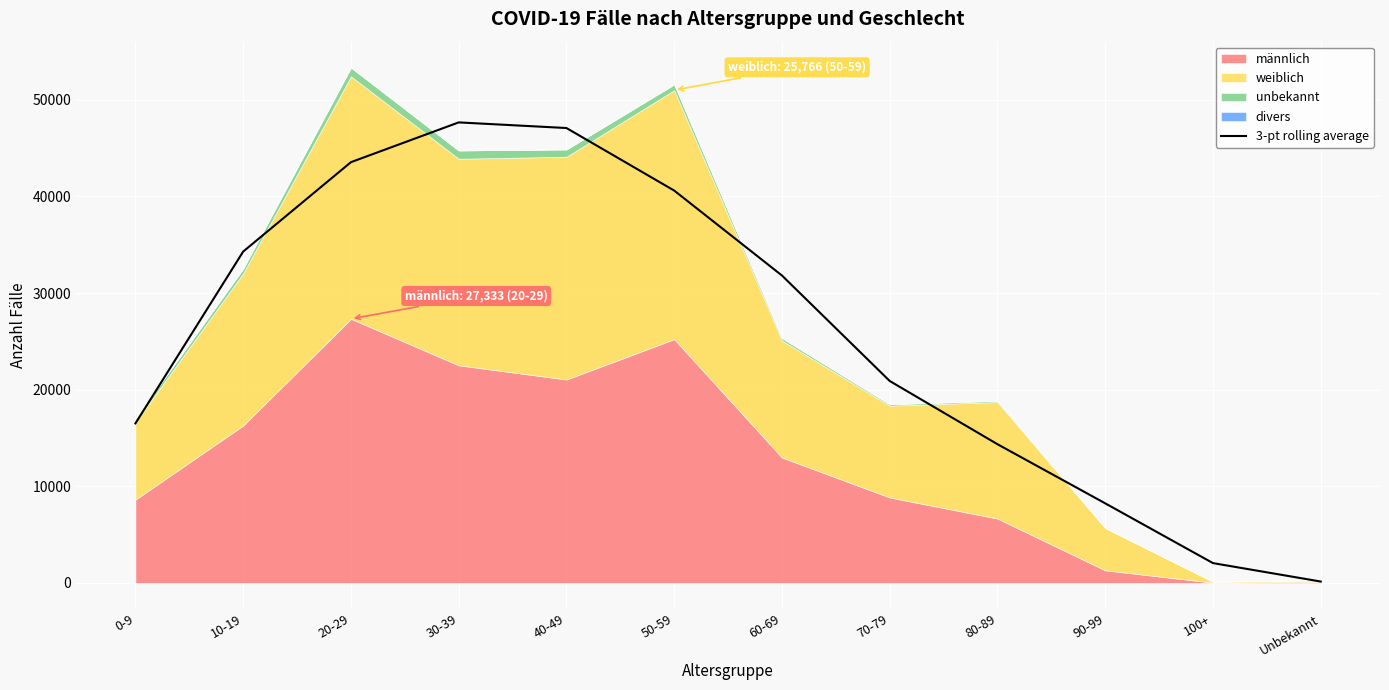

Where is the first local maximum?

30-39